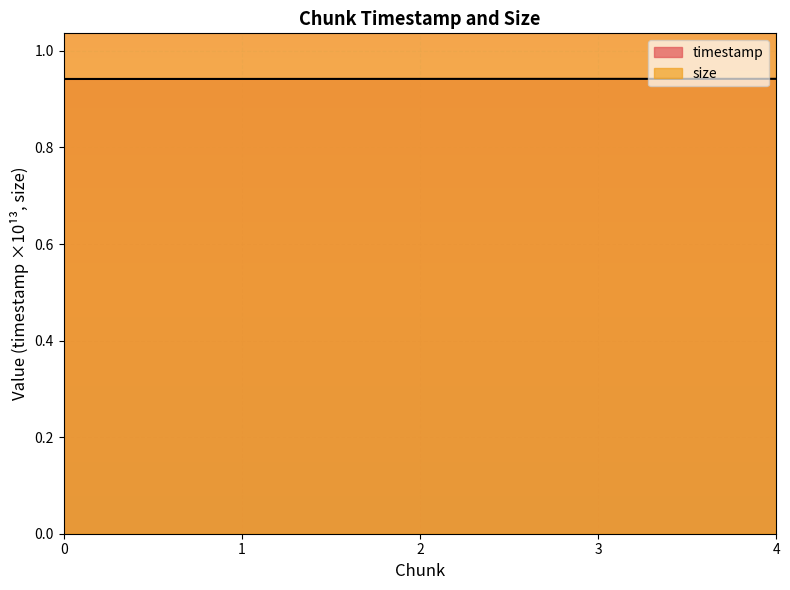

Which series has the largest total across all categories?

size